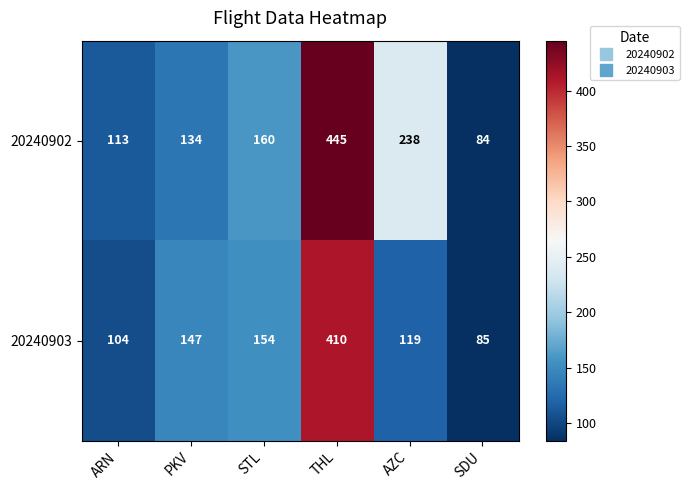

What is the spread (max minus min) of values at ARN?

9